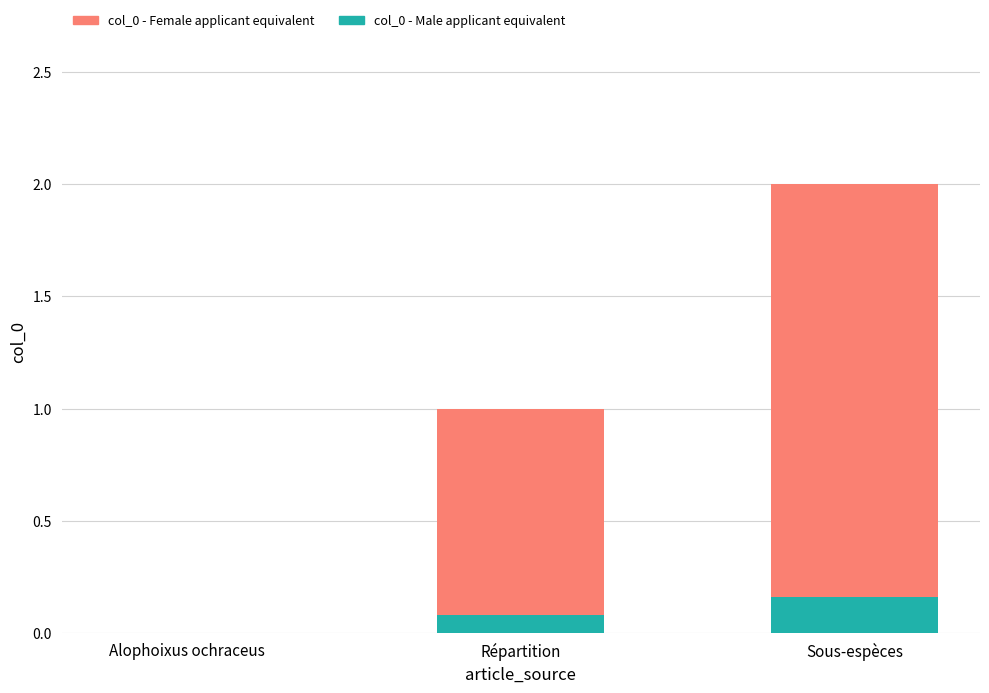

Reading left to right, list all the values displayed in this chart.

col_0 (Female applicant equivalent): 0.0	1.0	2.0
col_0 (Male applicant equivalent): 0.0	0.1	0.2